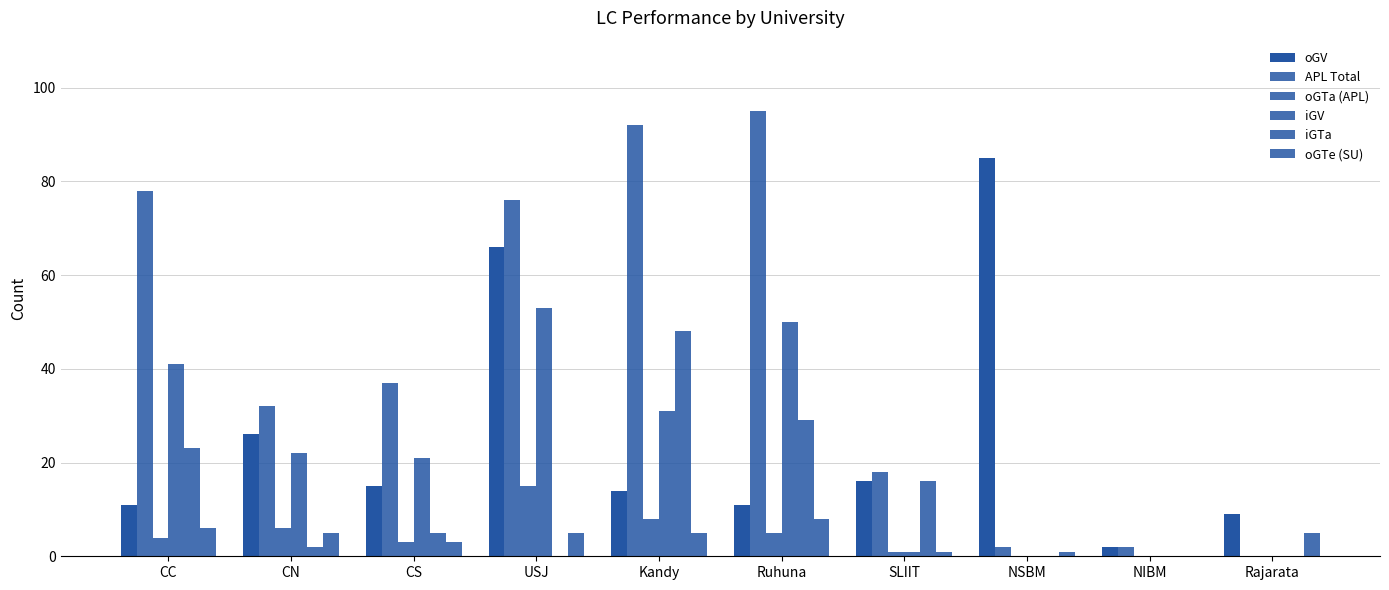

What is the label of the 7th bar from the left?

SLIIT